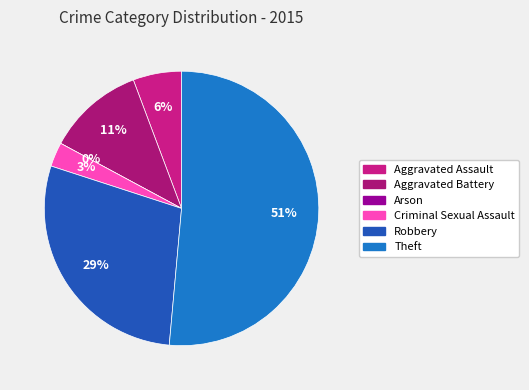

What is the total percentage of Theft and Robbery?

80.0%